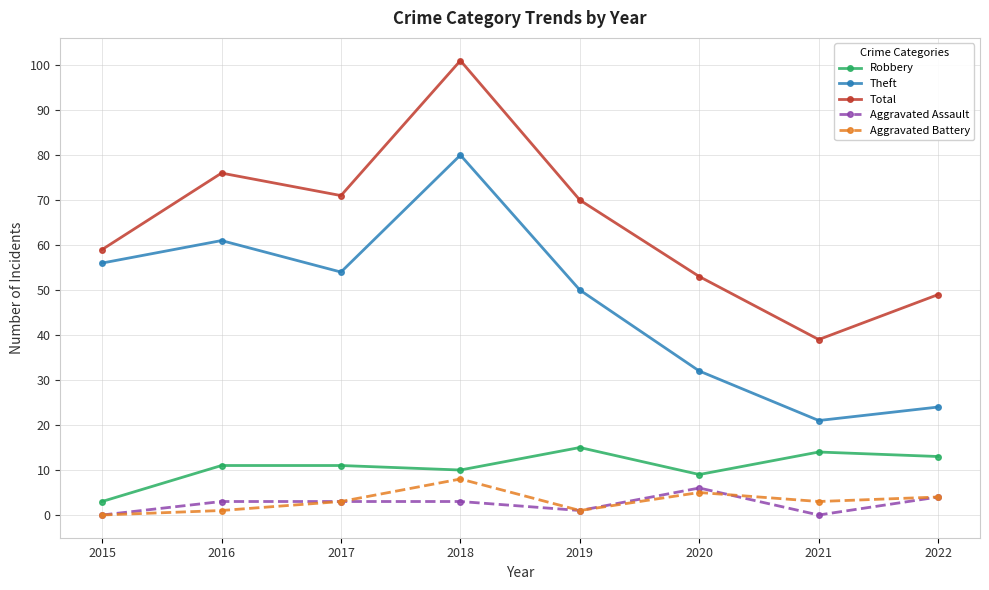

At which label does Robbery reach its peak?

2019